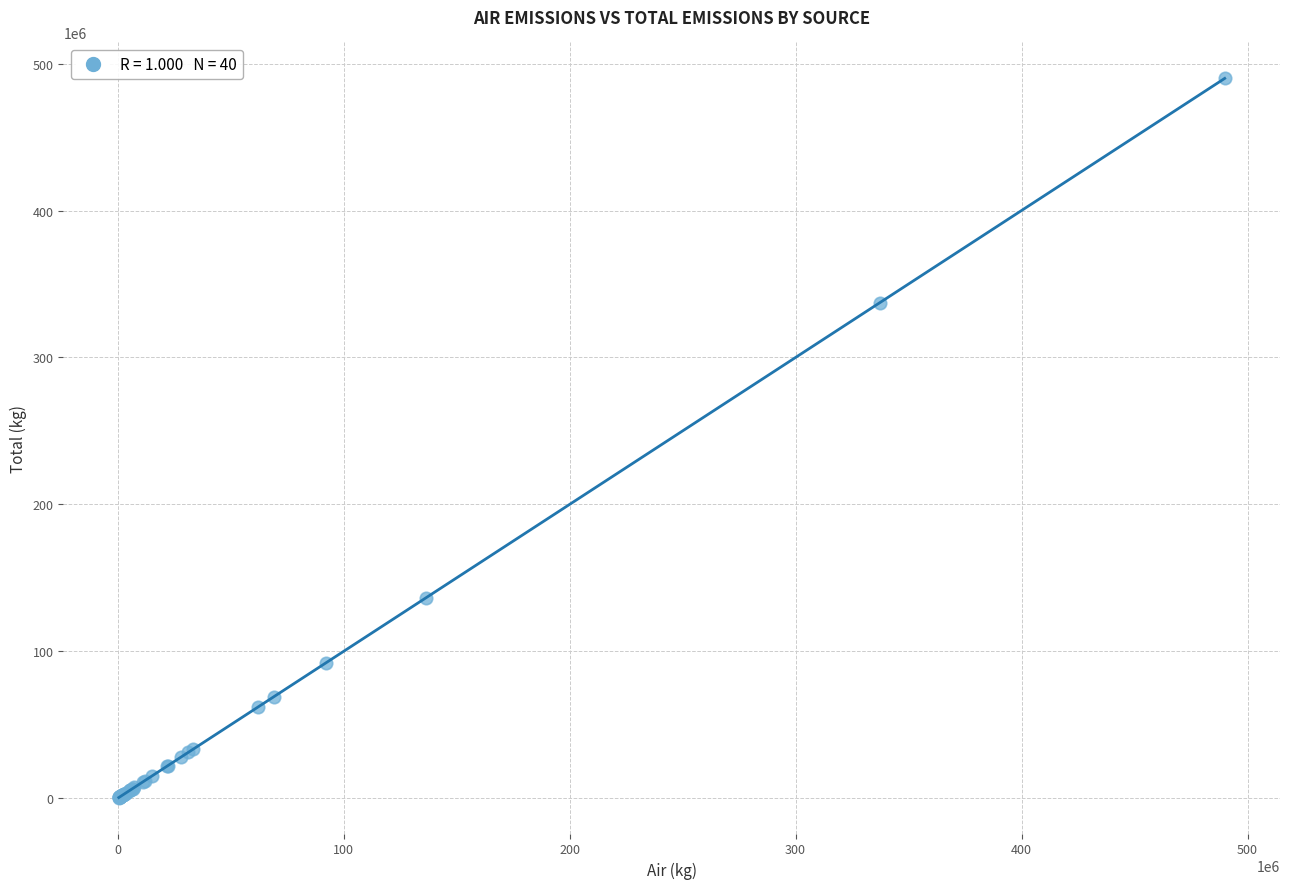

What Y value in the scatter plot is closest to 245225592?

337178666.9